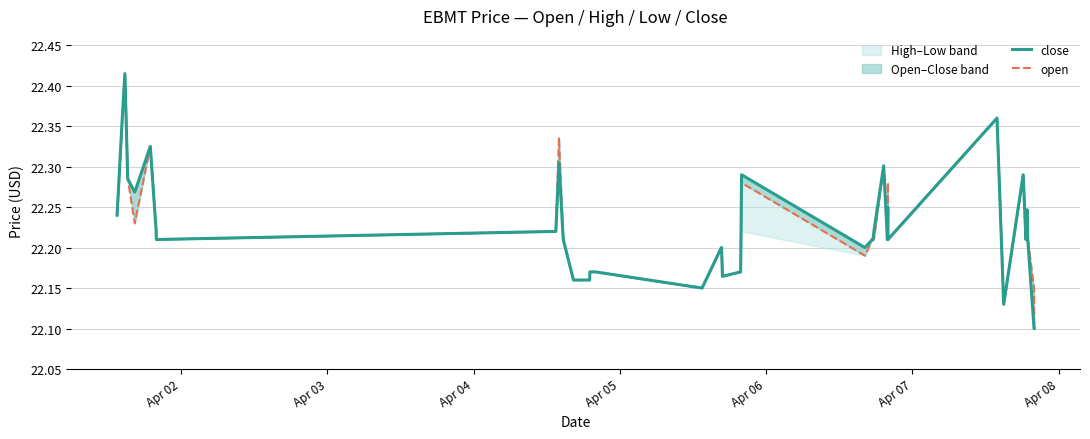

Is it true that open equals 7.7 at 36?

False